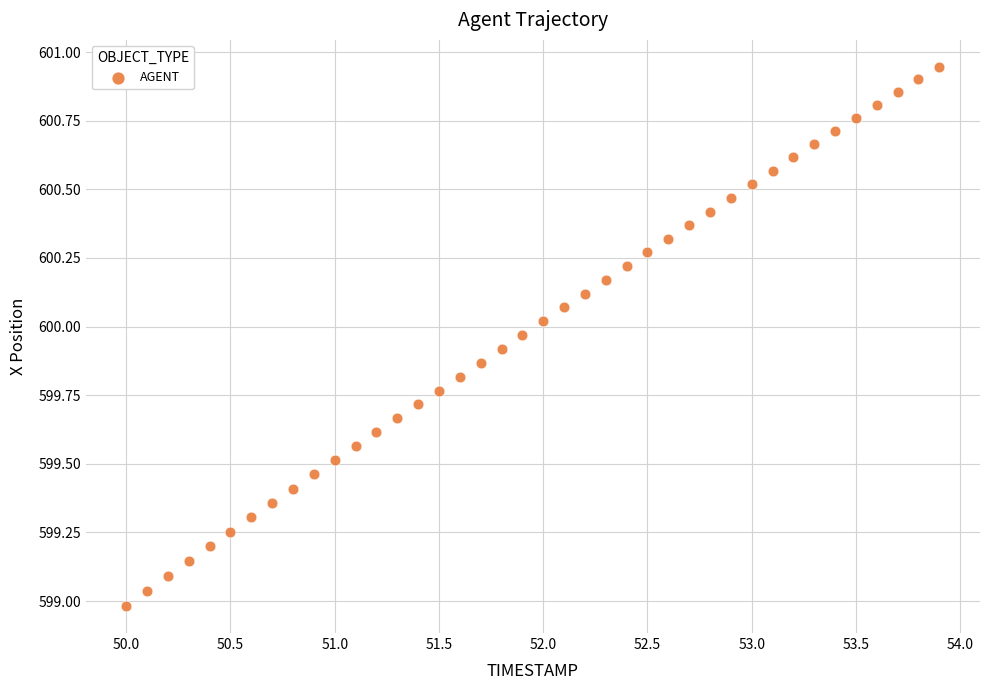

What is the range of X values (max minus min)?

3.9